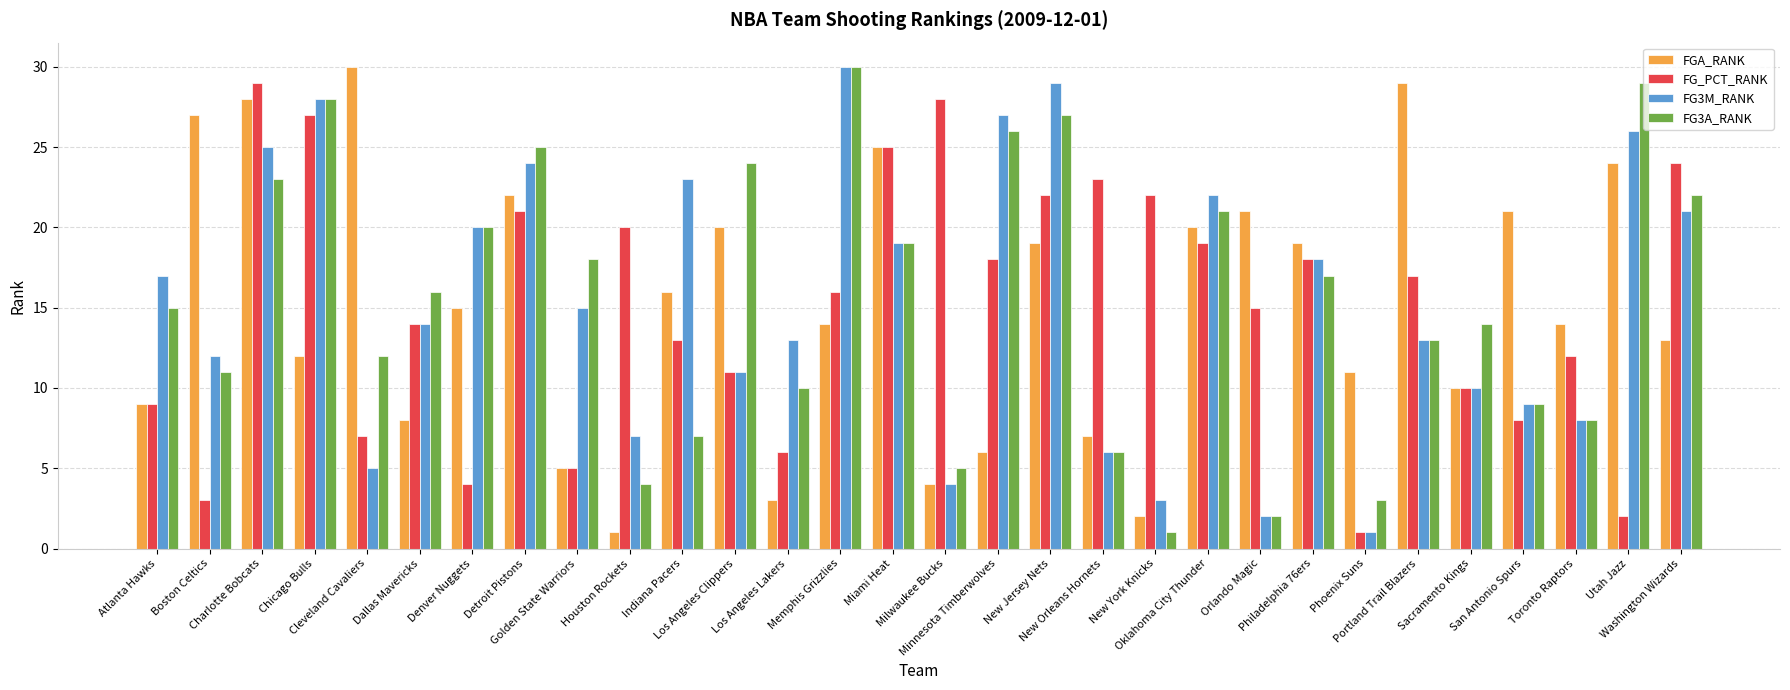

What is the label of the 5th bar from the left?

Cleveland Cavaliers